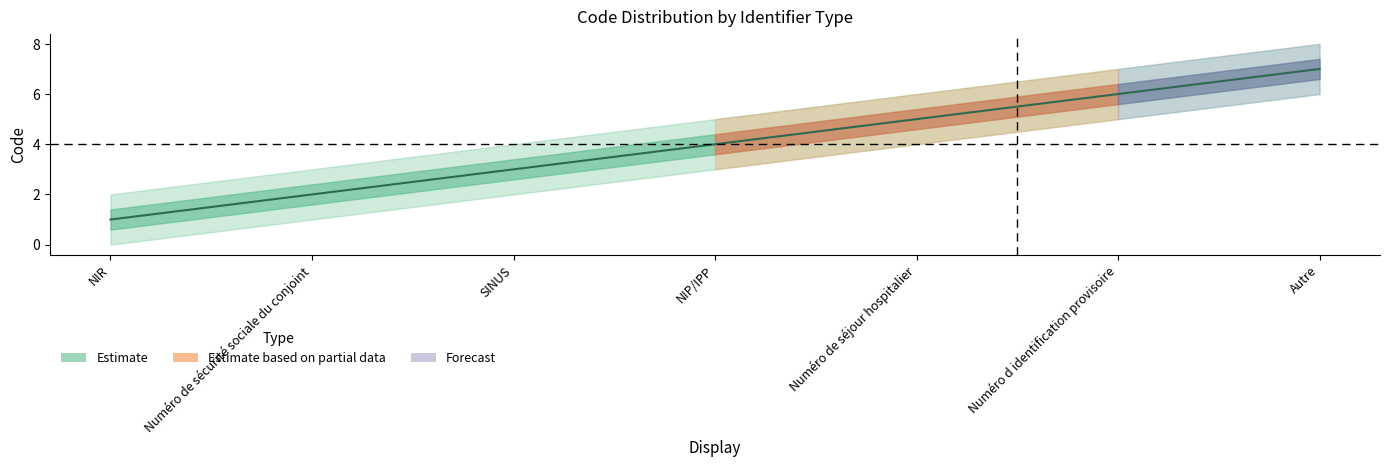

Reading left to right, transcribe all the data shown in this chart.

1	2	3	4	5	6	7